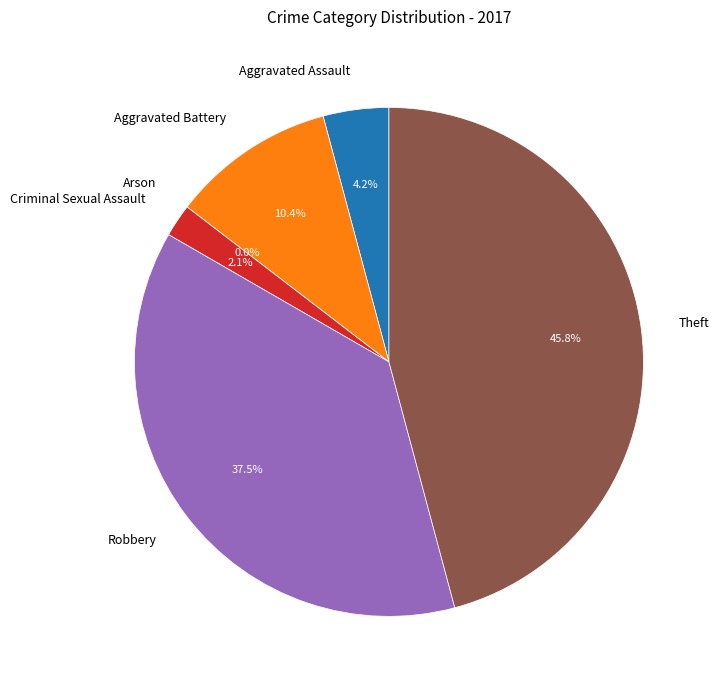

Is there a majority slice in this chart?

No